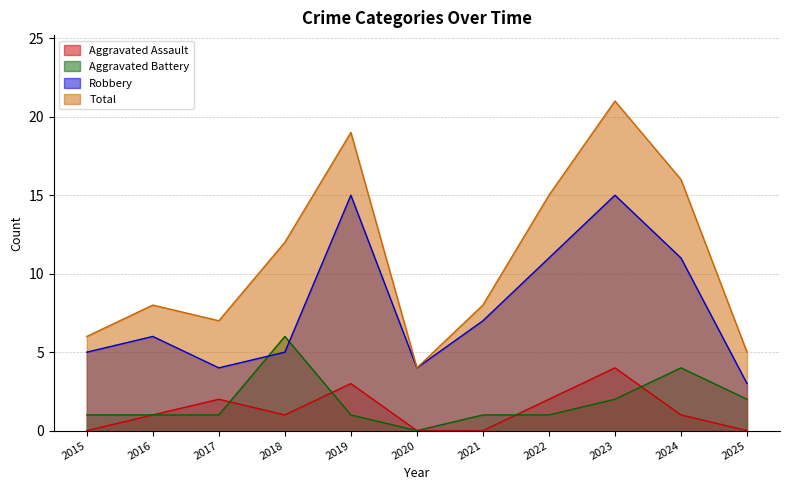

What is the difference between the maximum and minimum values in the Robbery series?

12